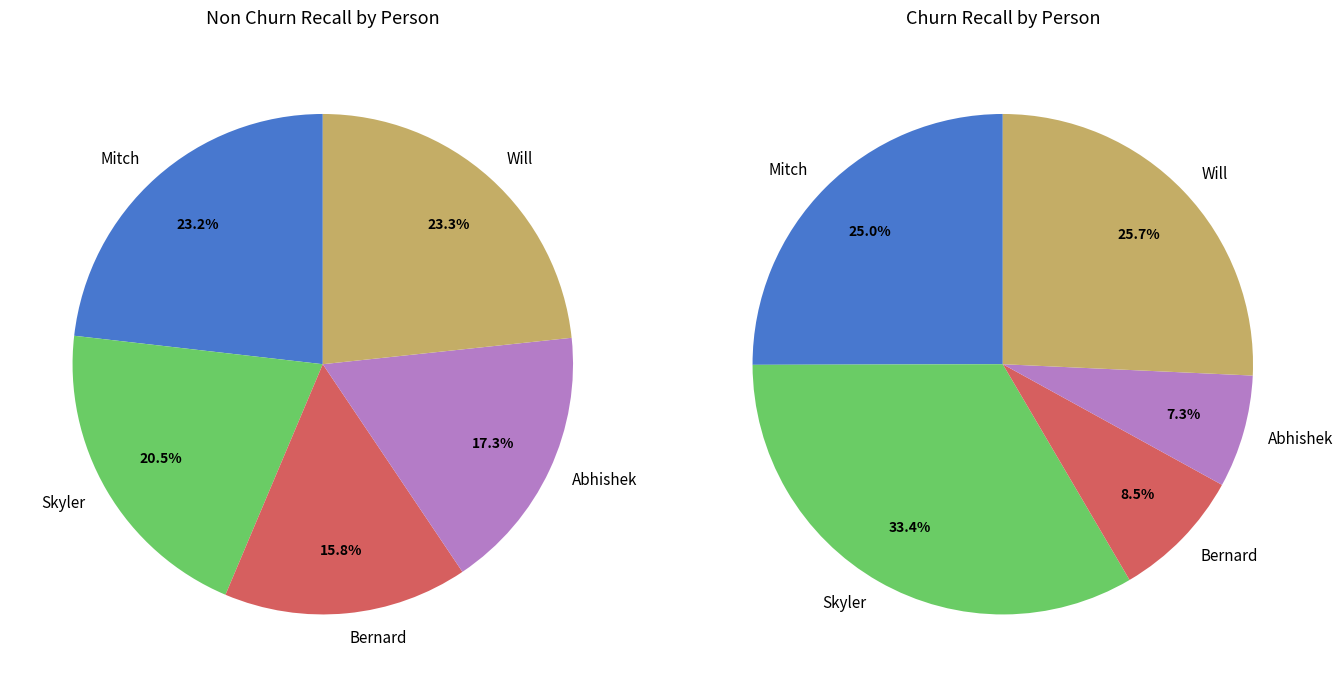

True or false: Will accounts for 24% of the total.

True